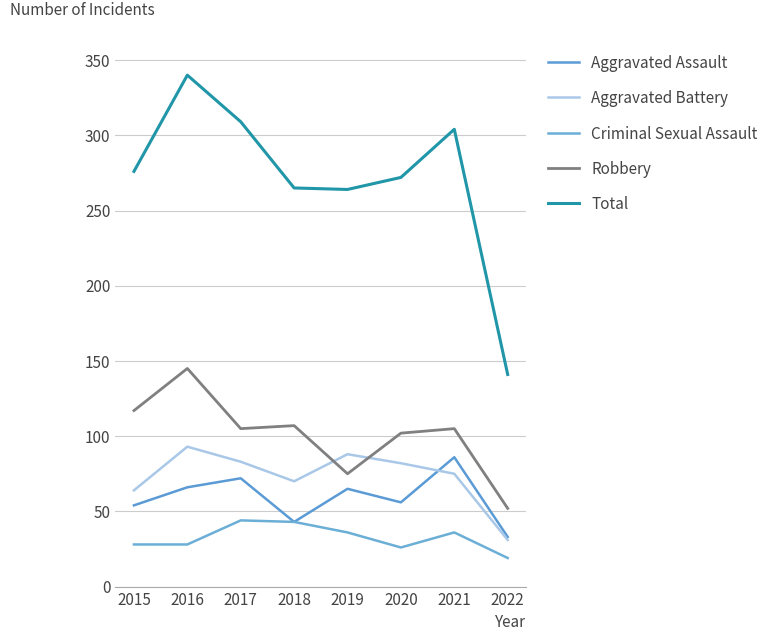

How many lines are shown in the chart?

5